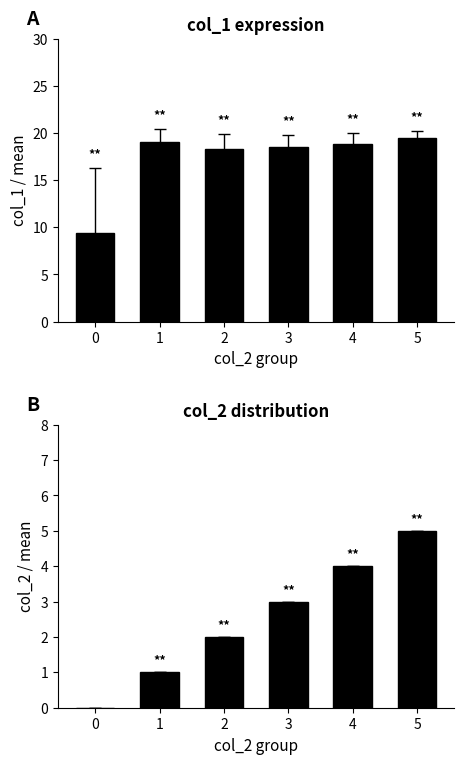

What is the difference between the maximum and minimum values in the col_1 series?

10.1